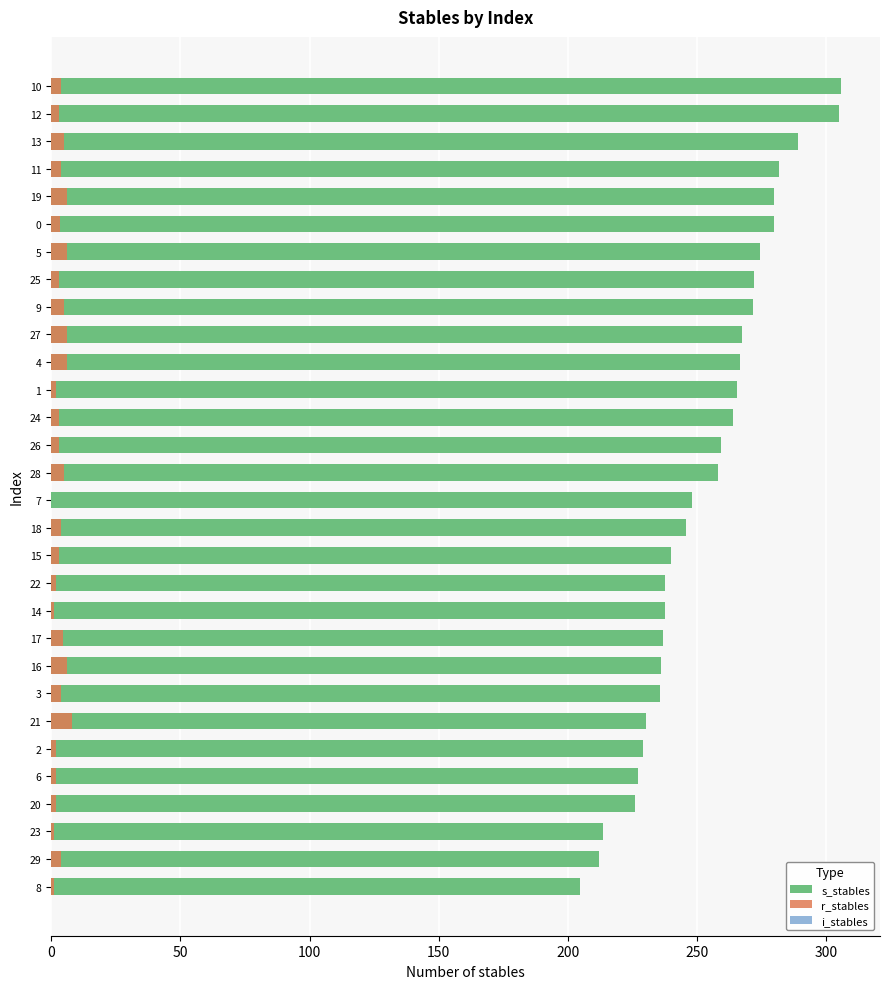

True or false: r_stables has a value of -3.7 at 7.

False